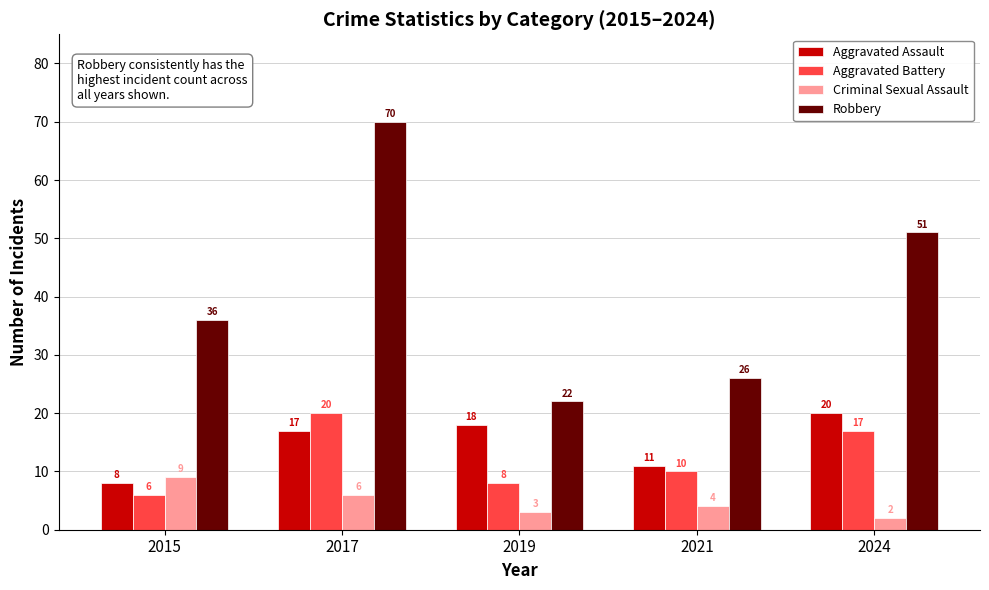

Reading left to right, extract all data points from this chart.

Aggravated Assault: 8	17	18	11	20
Aggravated Battery: 6	20	8	10	17
Criminal Sexual Assault: 9	6	3	4	2
Robbery: 36	70	22	26	51